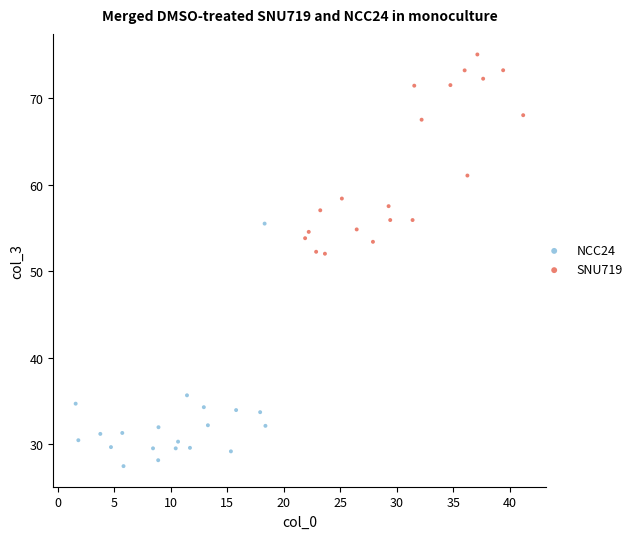

Which series has the widest spread of Y values?

NCC24